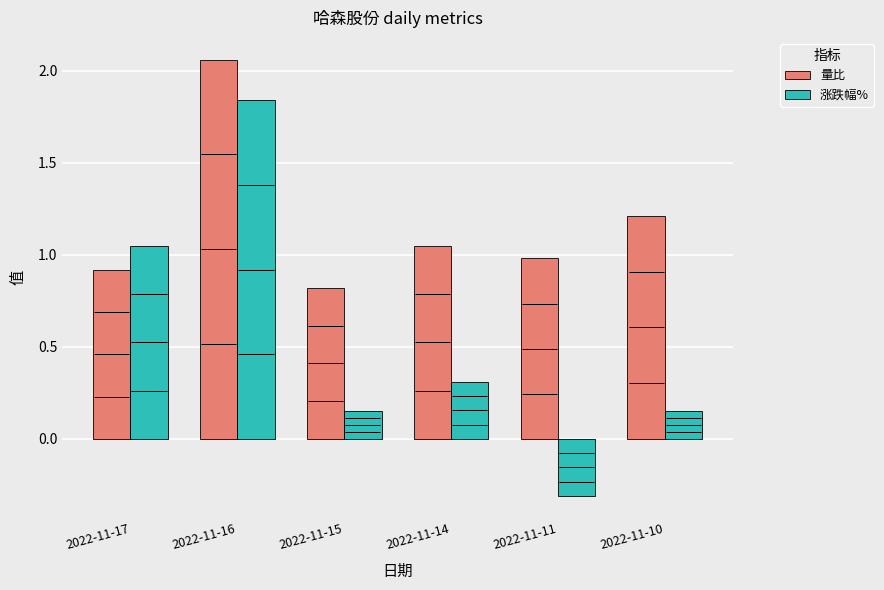

Where does the 量比 series first go above 1?

2022-11-16